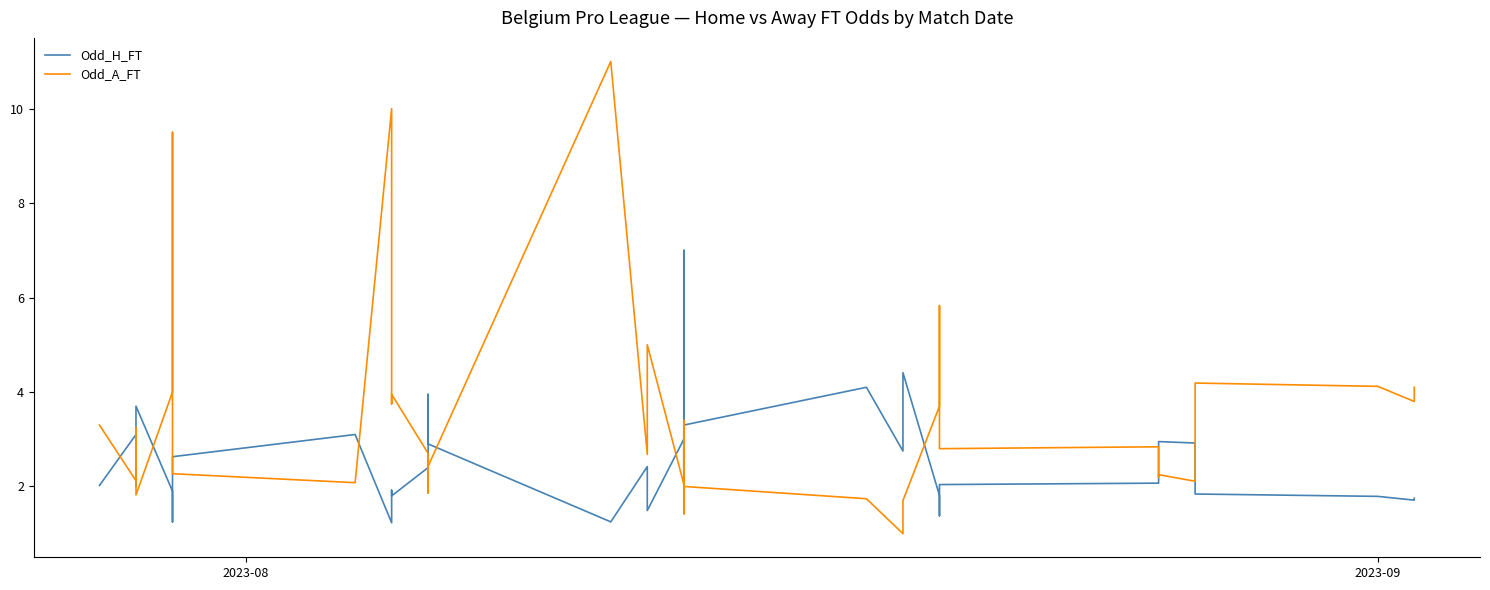

At how many categories does at least one series exceed 10?

1